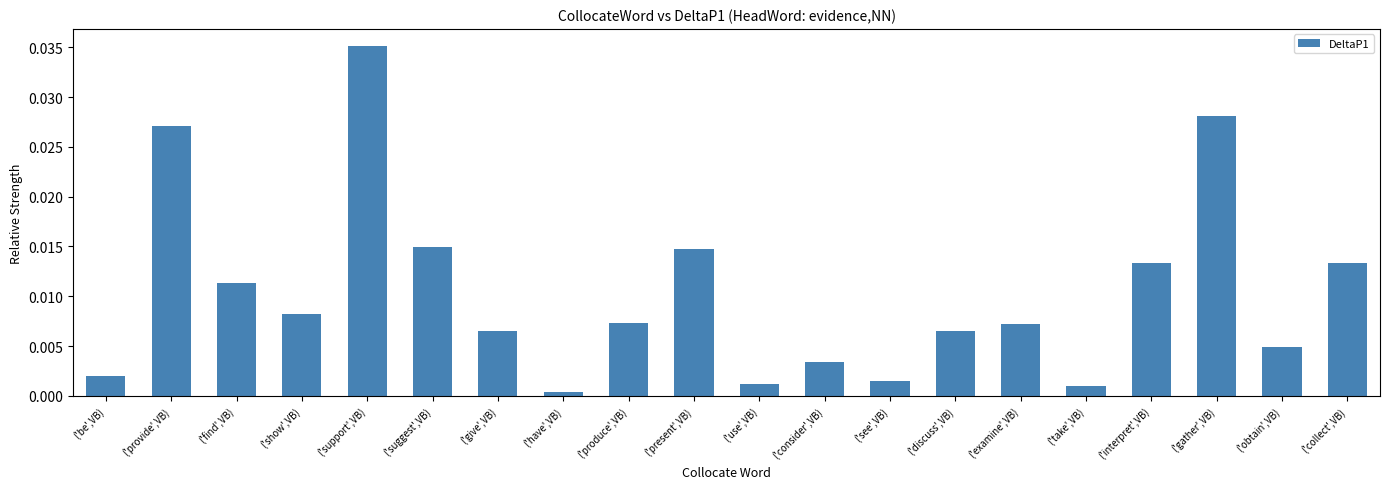

What is the sum of all values?

0.2